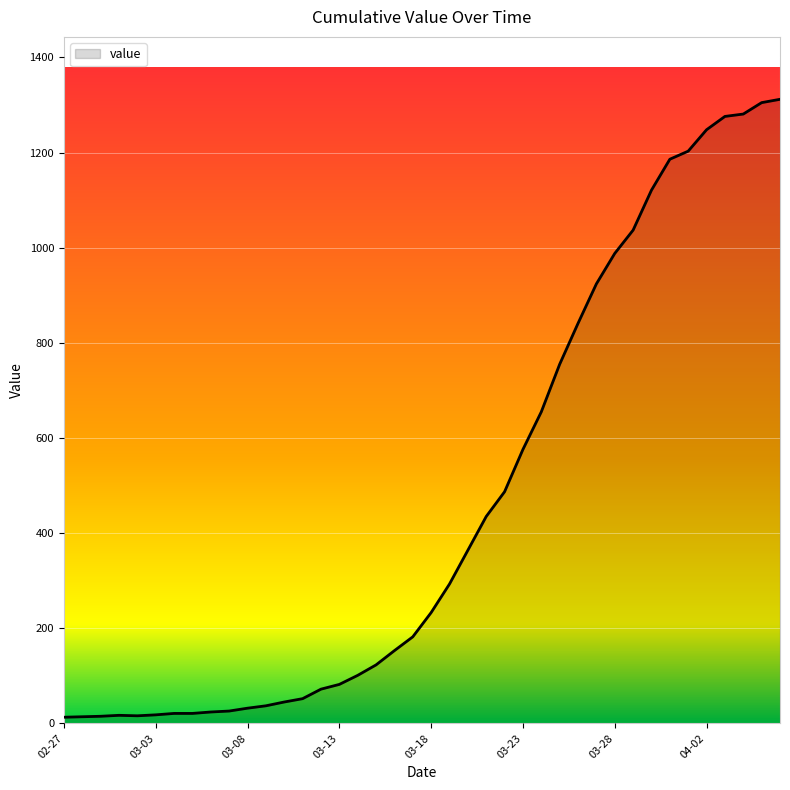

Where does the data first go above 233?

2020-03-19